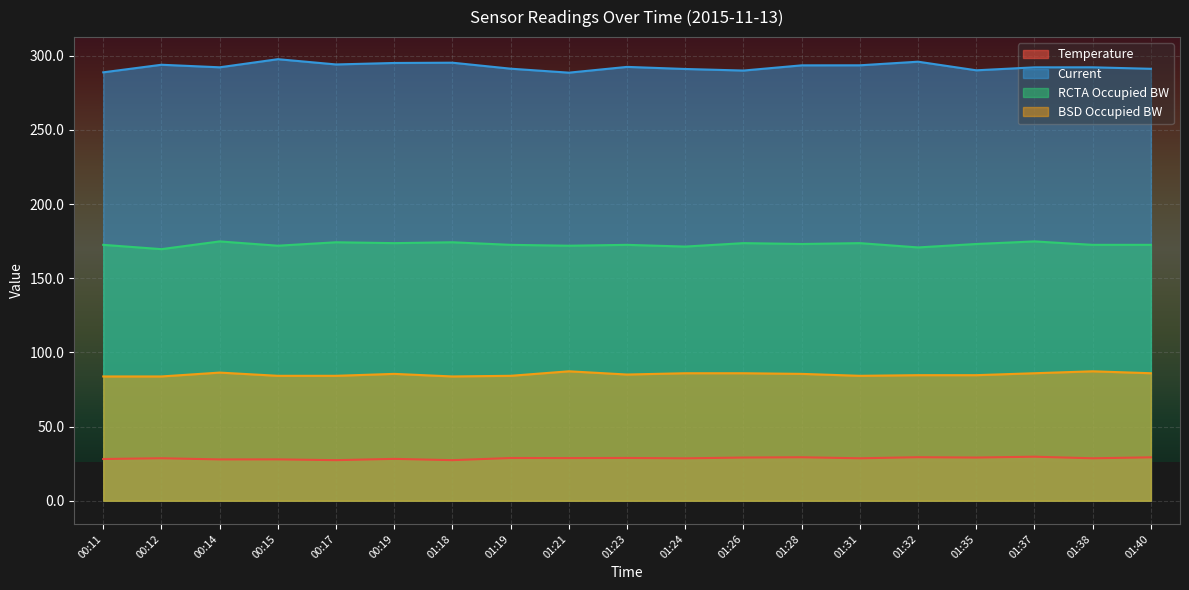

What position from the left is 01:18?

7